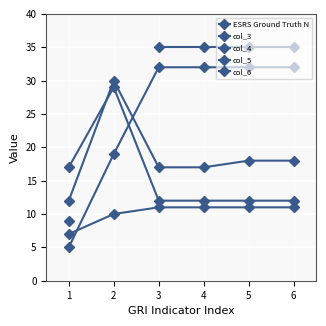

True or false: col_5 has a value of 32.0 at 4.

True